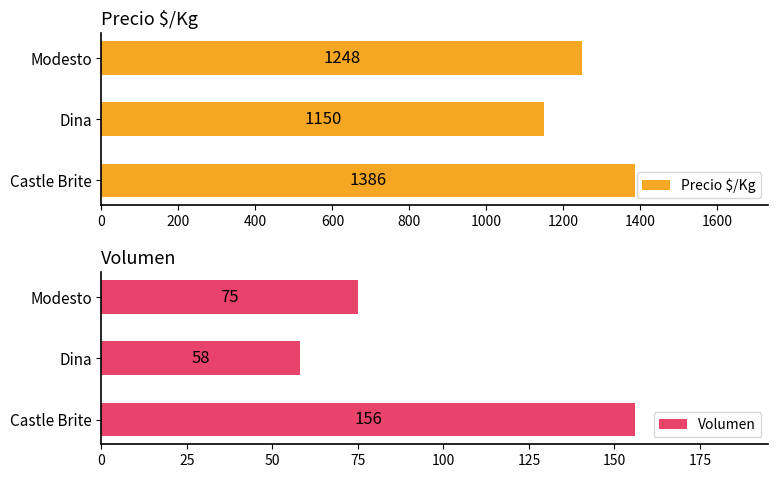

Which series has the widest spread of values?

Precio $/Kg